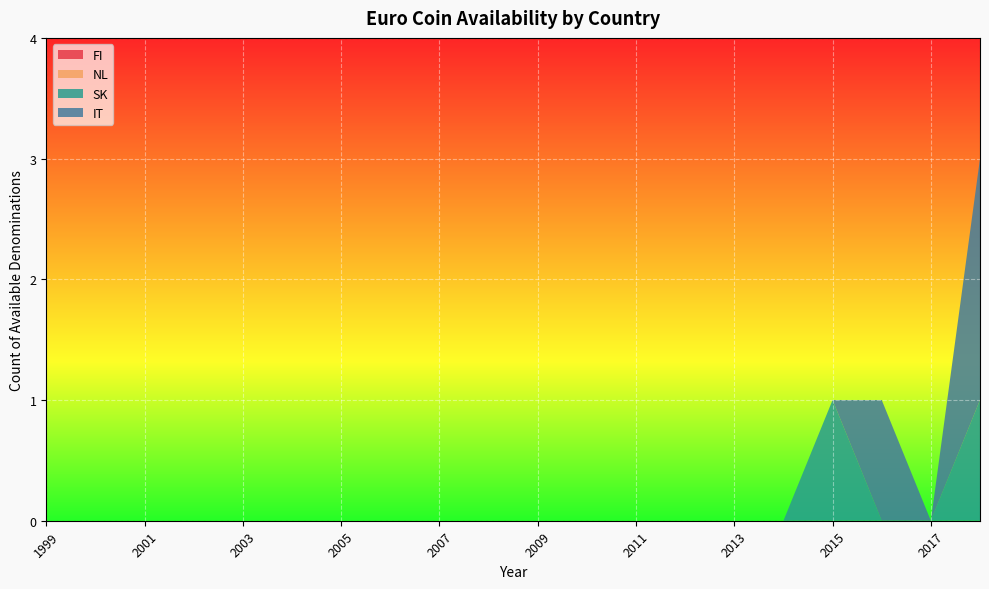

Reading left to right, what are all the values shown in this chart?

FI: 0	0	0	0	0	0	0	0	0	0	0	0	0	0	0	0	0	0	0	0
NL: 0	0	0	0	0	0	0	0	0	0	0	0	0	0	0	0	0	0	0	0
SK: 0	0	0	0	0	0	0	0	0	0	0	0	0	0	0	0	1	0	0	1
IT: 0	0	0	0	0	0	0	0	0	0	0	0	0	0	0	0	0	1	0	2